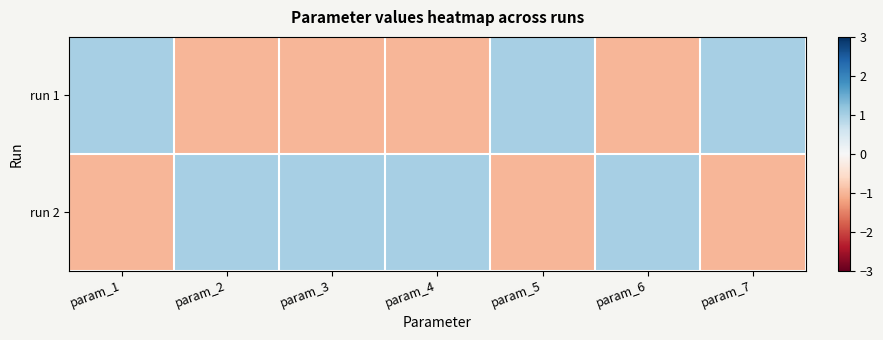

How many data points does each series have?

7